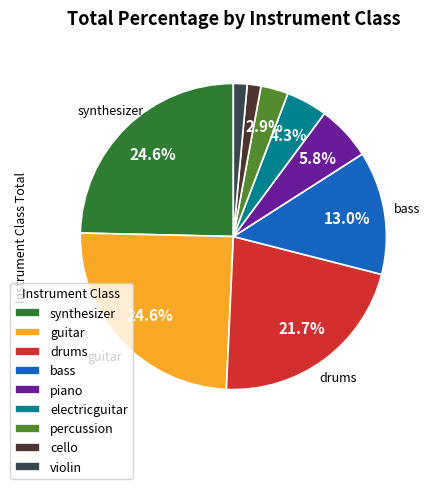

To the nearest percent, what percentage of the pie is violin?

1%